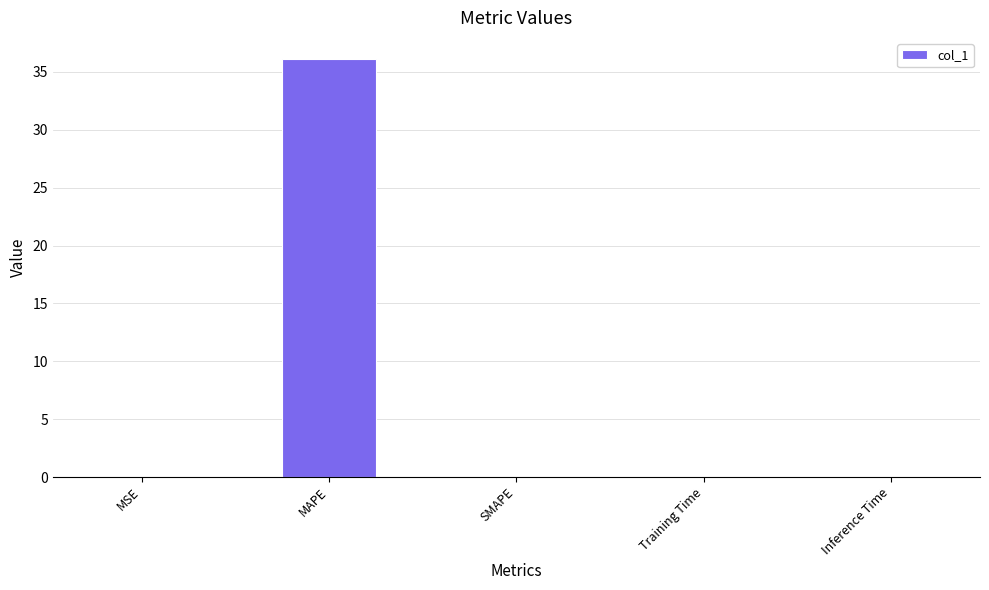

Read the value at MAPE.

36.1